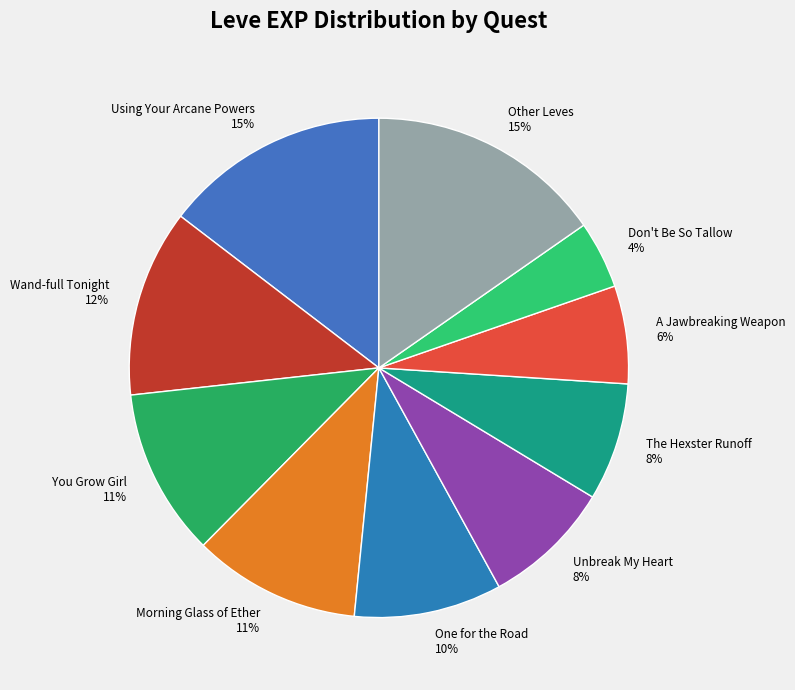

Approximately how many times larger is the value at Morning Glass of Ether 11% compared to Using Your Arcane Powers 15%?

0.7